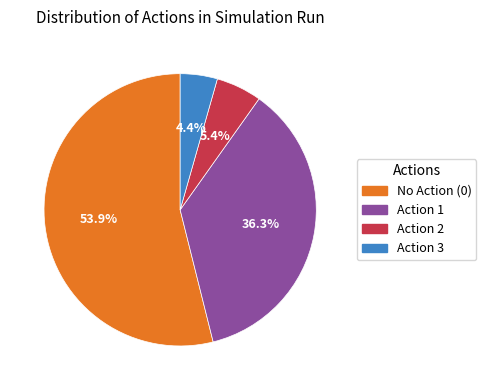

Rank the categories by value from highest to lowest.

No Action (0), Action 1, Action 2, Action 3